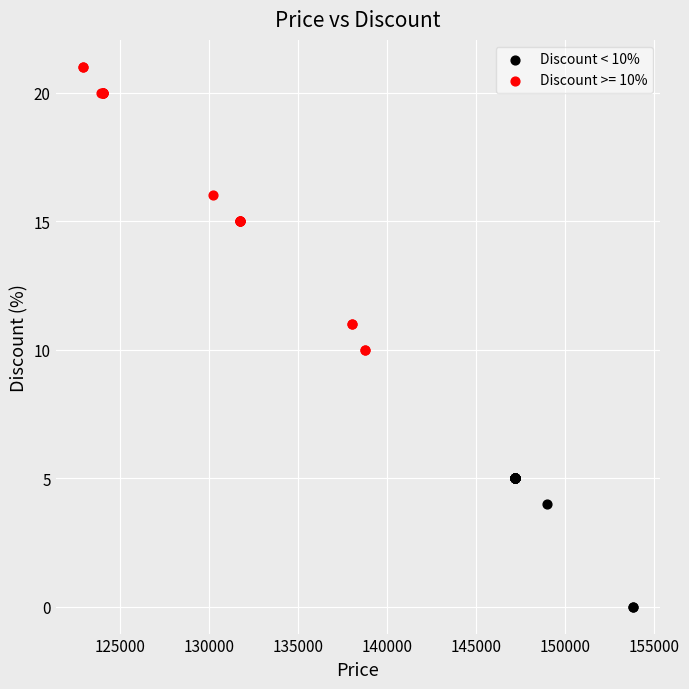

Which series reaches the minimum Y coordinate?

Discount < 10%